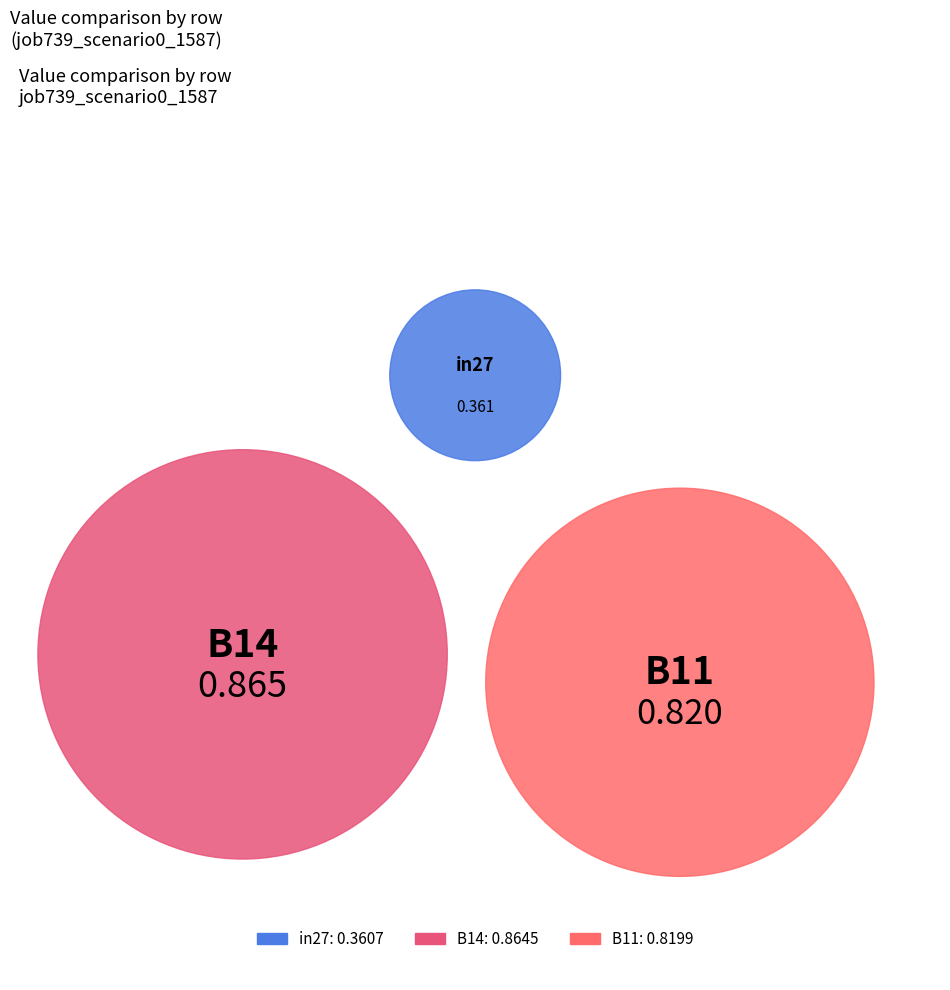

Does B11 represent more than half of the total?

No